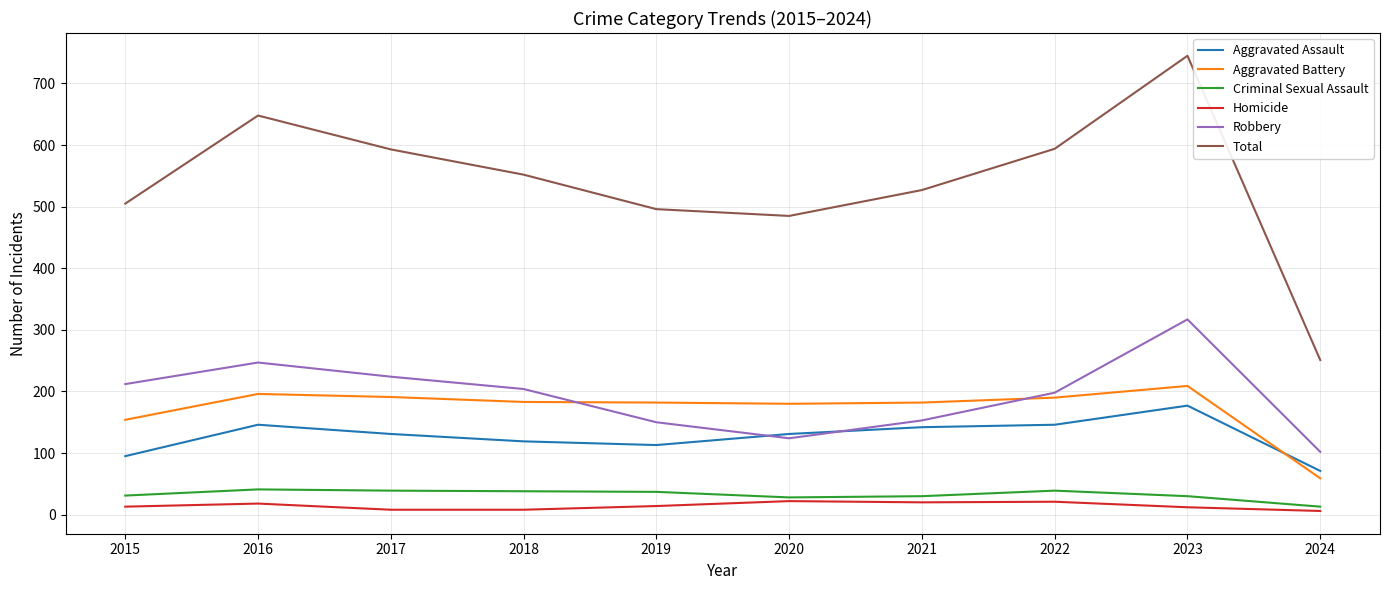

At which label does Robbery reach its minimum?

2024